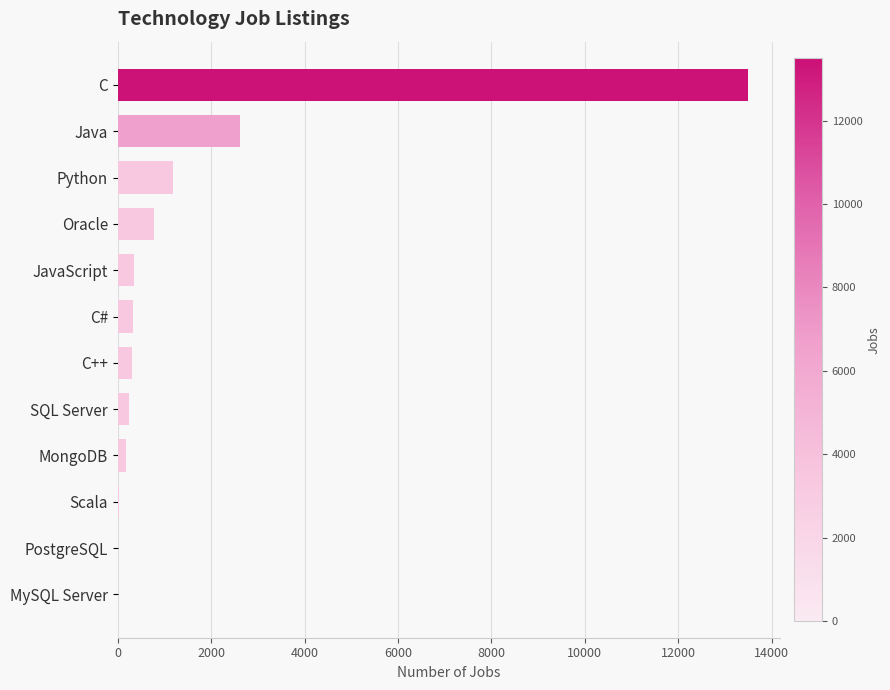

Which label corresponds to the largest value in the chart?

C